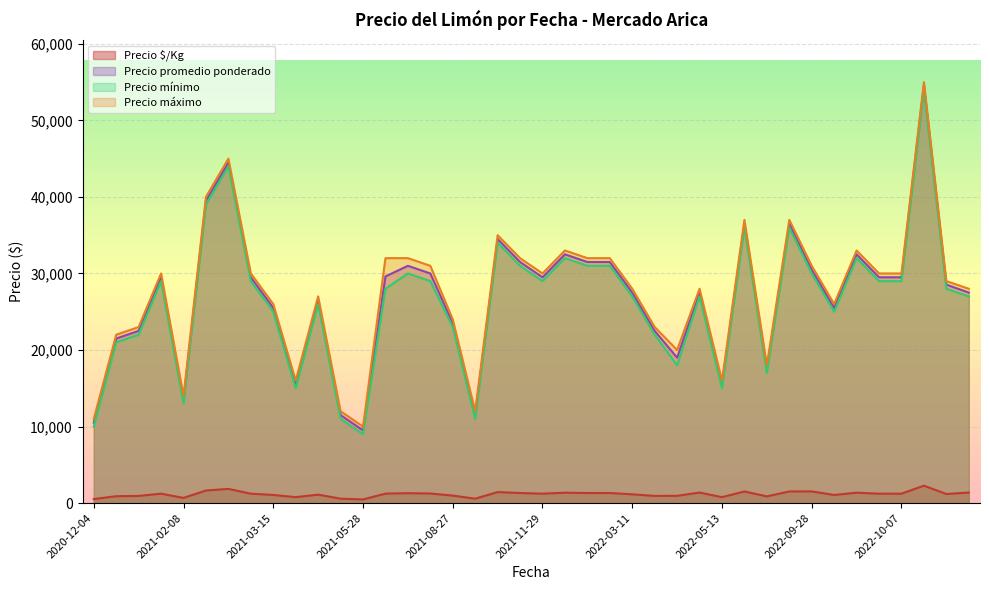

What is the difference between the highest and lowest values at 2022-09-28?

29475